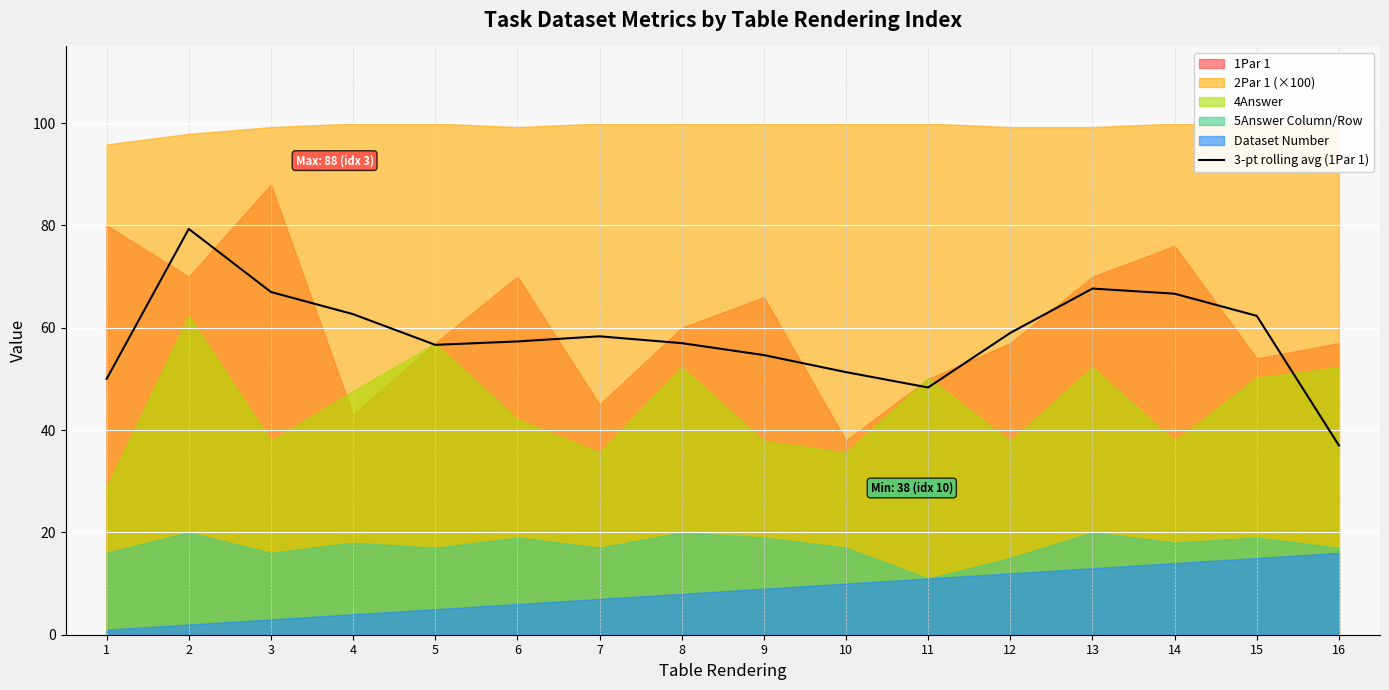

True or false: 3-pt rolling avg (1Par 1) has a value of 48.3 at 11.

True